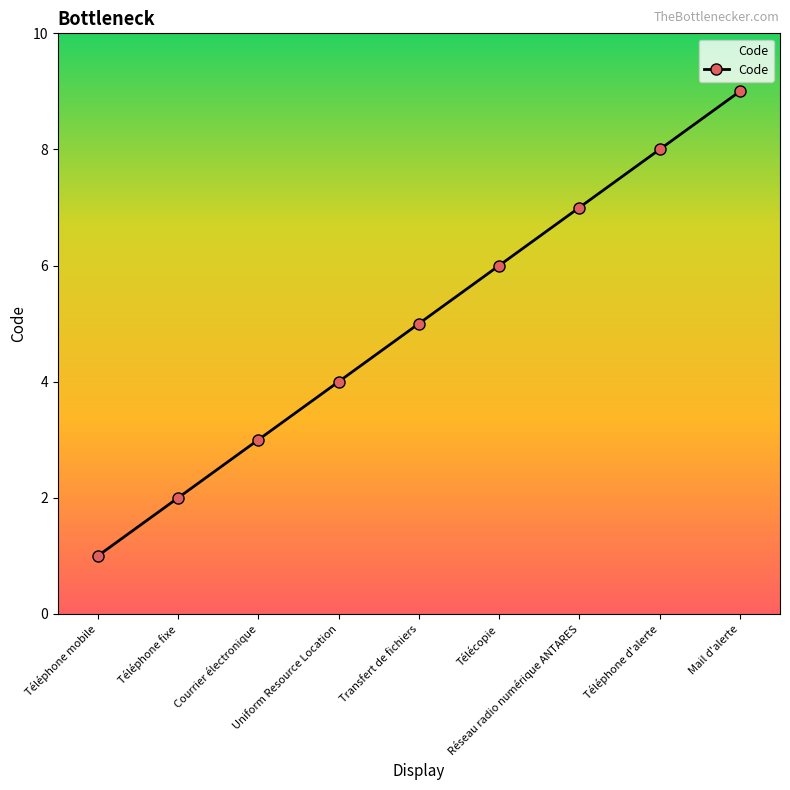

True or false: there are more than 2 points higher than both neighbors.

False